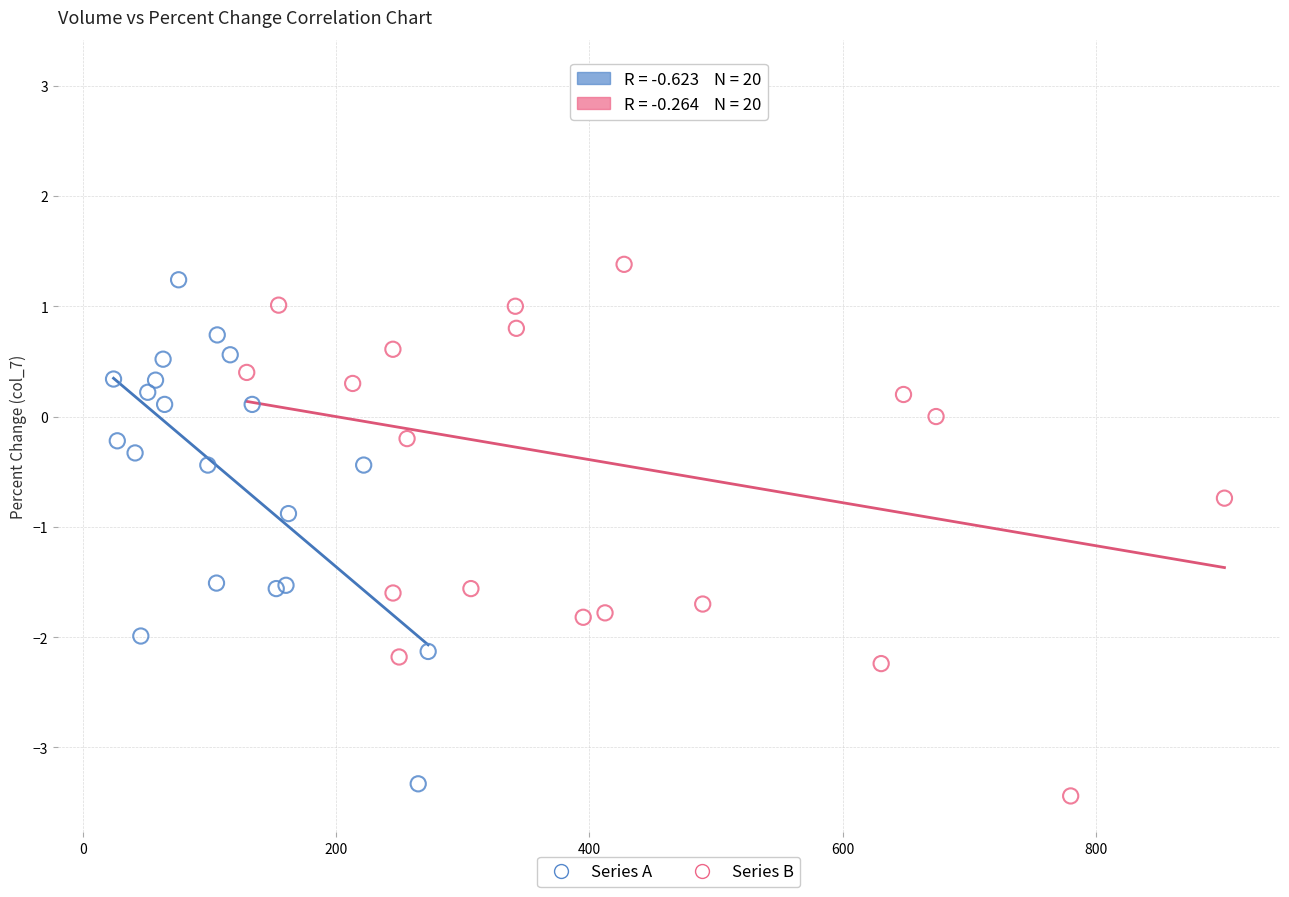

Which series has the widest spread of Y values?

Series B